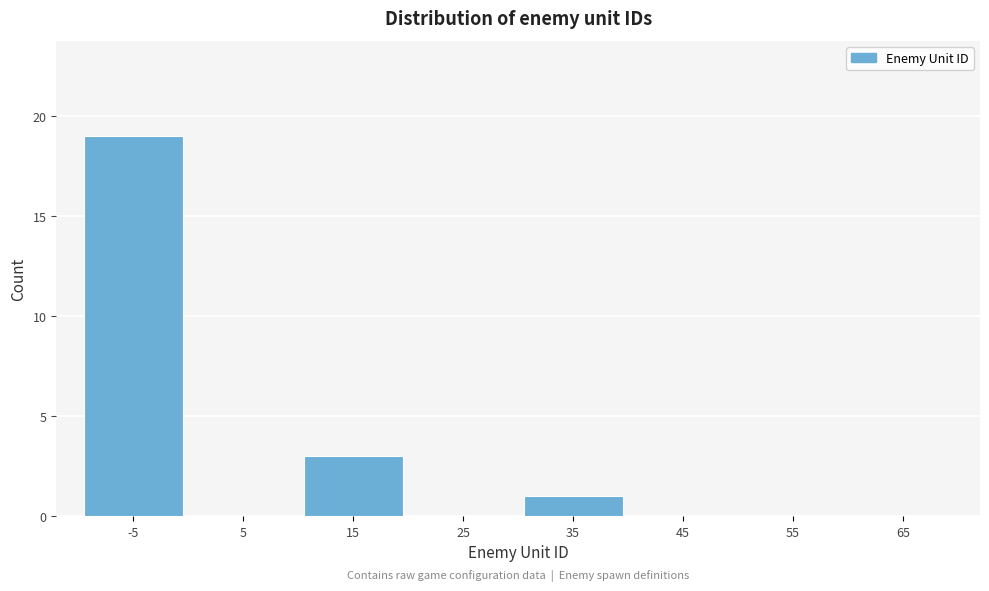

Reading right to left, transcribe all the data shown in this chart.

65=0	55=0	45=0	35=1	25=0	15=3	5=0	-5=19